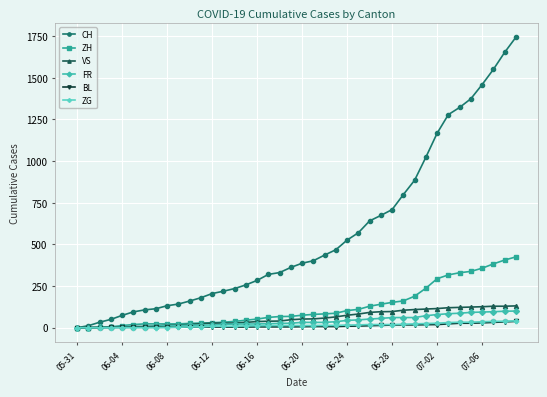

At how many categories does at least one series exceed 1344?

5